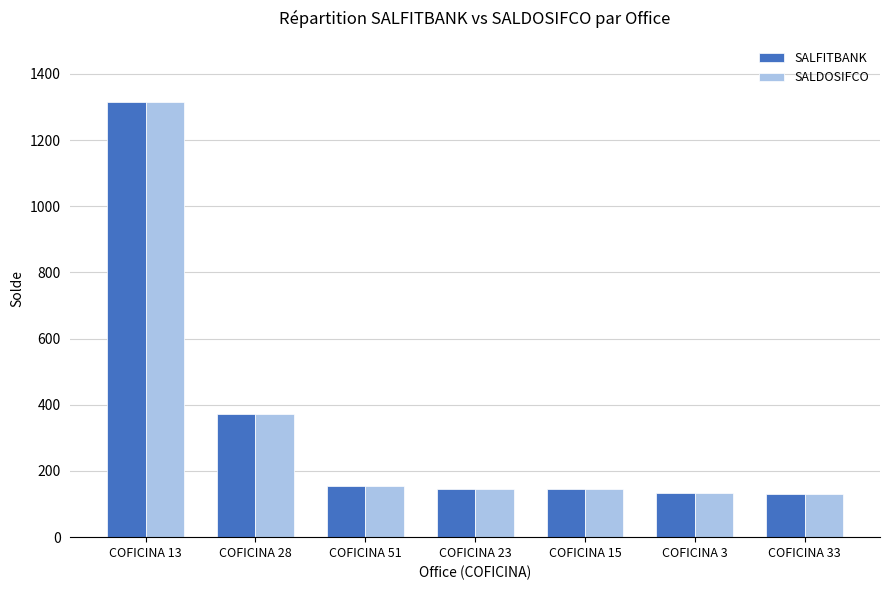

What is the label of the 2nd bar from the left?

COFICINA 28